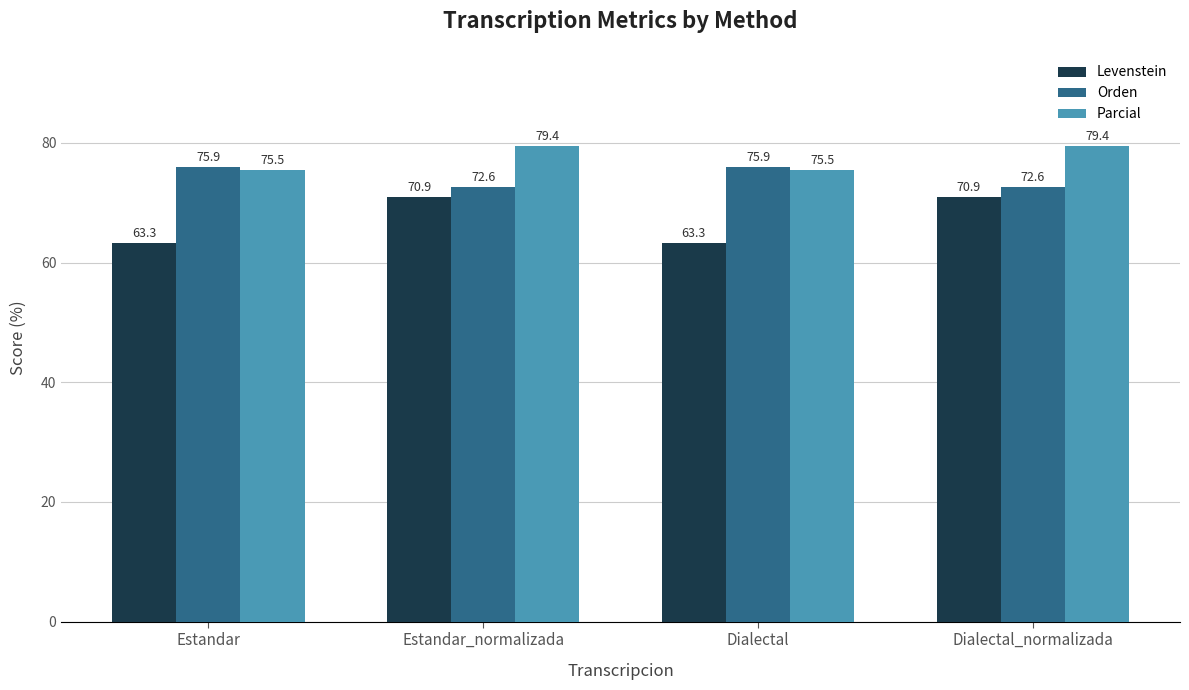

Between Estandar and Dialectal_normalizada, which series saw the biggest shift?

Levenstein